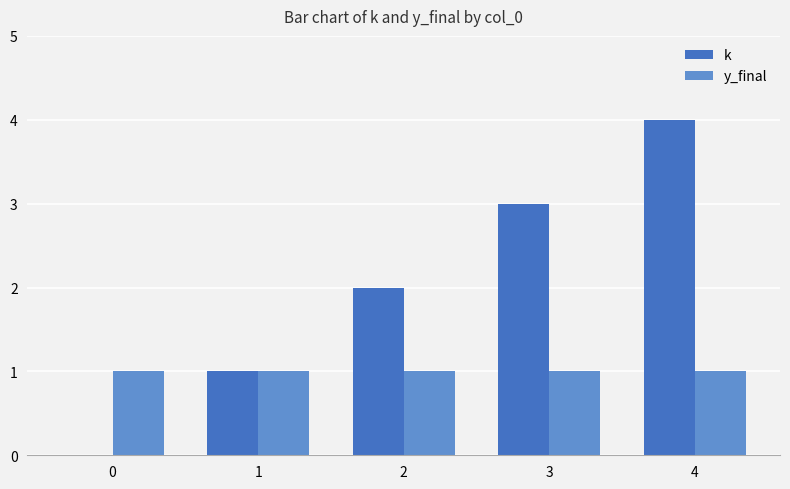

Which series has the largest total across all categories?

k